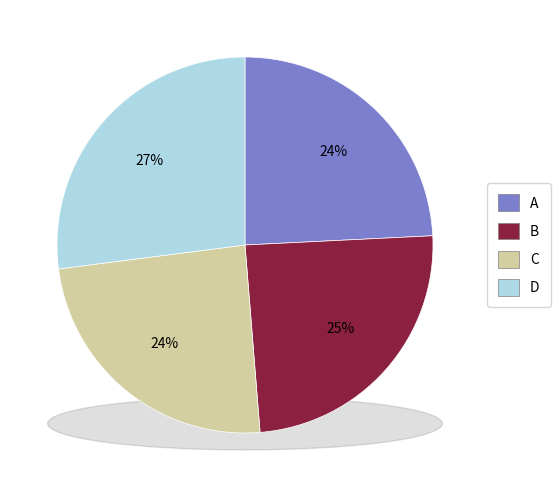

What is the ratio of the value at C to the value at D?

0.9